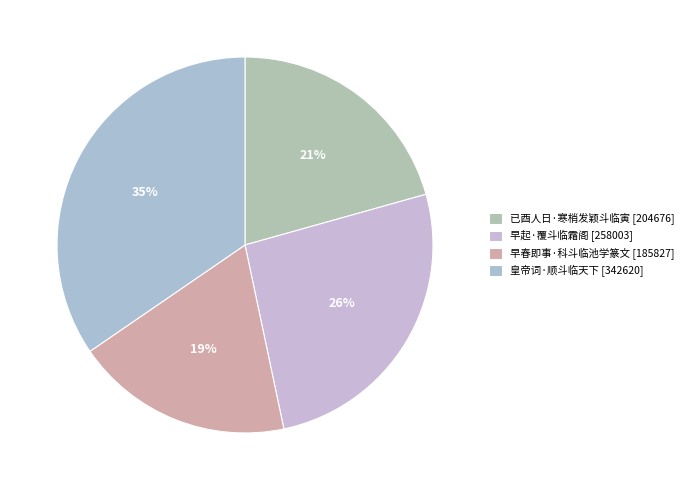

How many slices are in this pie chart?

4